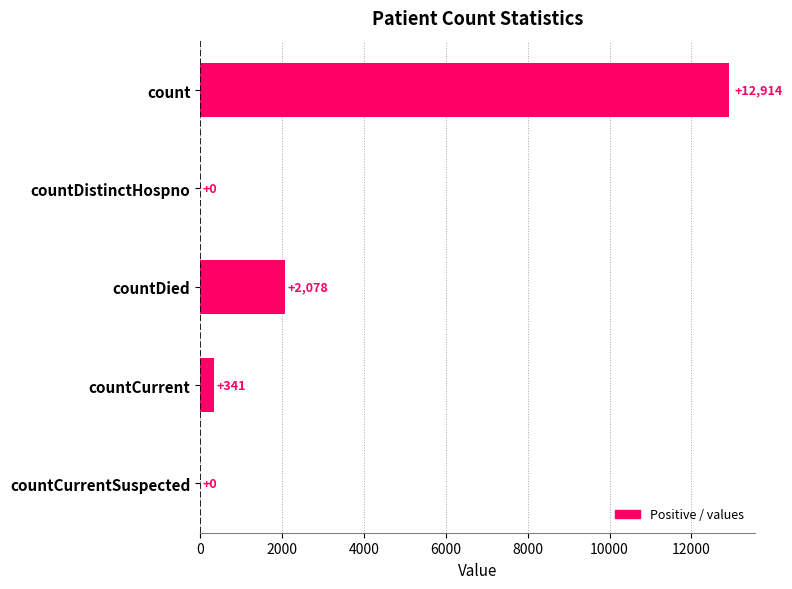

Reading top to bottom, list all the values displayed in this chart.

count=12914	countDistinctHospno=0	countDied=2078	countCurrent=341	countCurrentSuspected=0